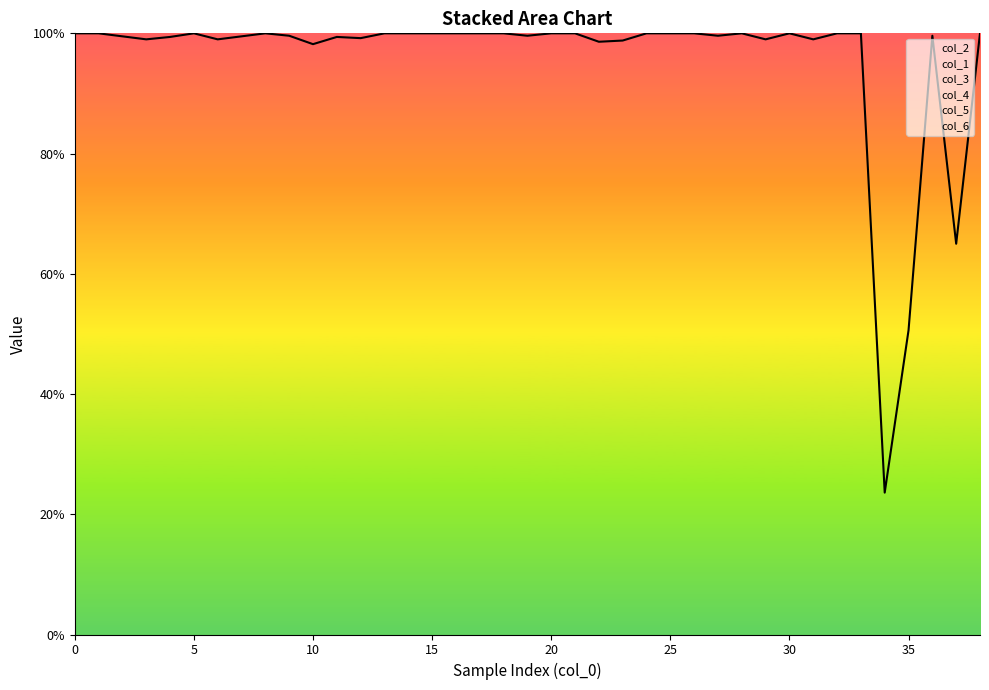

Between which two adjacent categories do col_1 and col_6 first intersect?

34 and 35